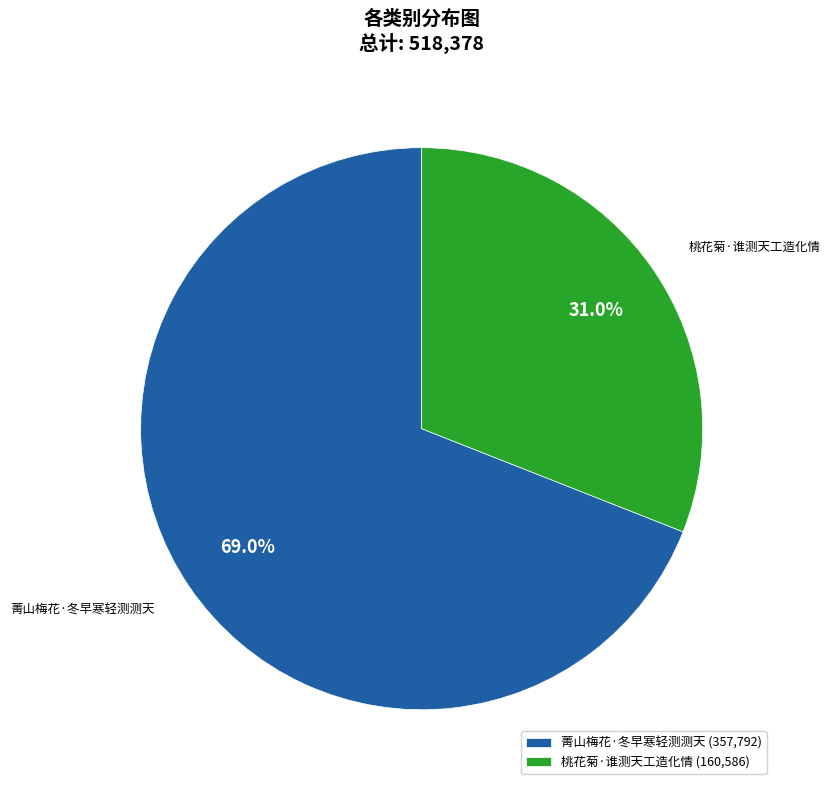

Rank the categories by value from highest to lowest.

菁山梅花·冬早寒轻测测天, 桃花菊·谁测天工造化情